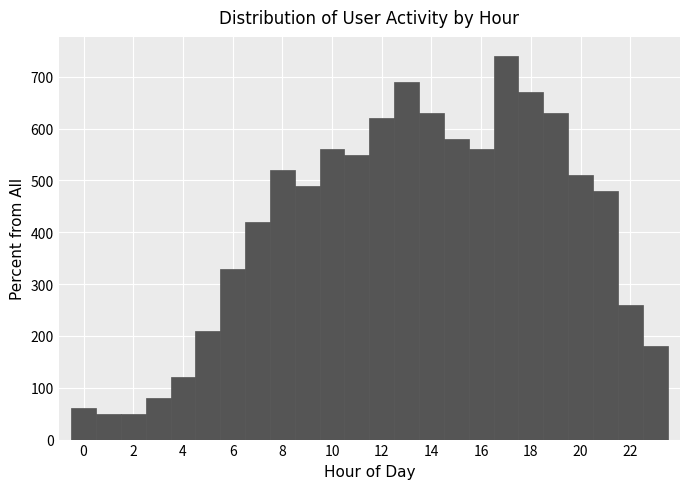

Reading left to right, list every bar in this chart as the range it spans on the x-axis followed by its height. Neither the bar edges nor the heights are printed on the chart, so give them approximately, as read against the axes.

-0.5 to 0.5: 60
0.5 to 1.5: 50
1.5 to 2.5: 50
2.5 to 3.5: 80
3.5 to 4.5: 120
4.5 to 5.5: 210
5.5 to 6.5: 330
6.5 to 7.5: 420
7.5 to 8.5: 520
8.5 to 9.5: 490
9.5 to 10.5: 560
10.5 to 11.5: 550
11.5 to 12.5: 620
12.5 to 13.5: 690
13.5 to 14.5: 630
14.5 to 15.5: 580
15.5 to 16.5: 560
16.5 to 17.5: 740
17.5 to 18.5: 670
18.5 to 19.5: 630
19.5 to 20.5: 510
20.5 to 21.5: 480
21.5 to 22.5: 260
22.5 to 23.5: 180